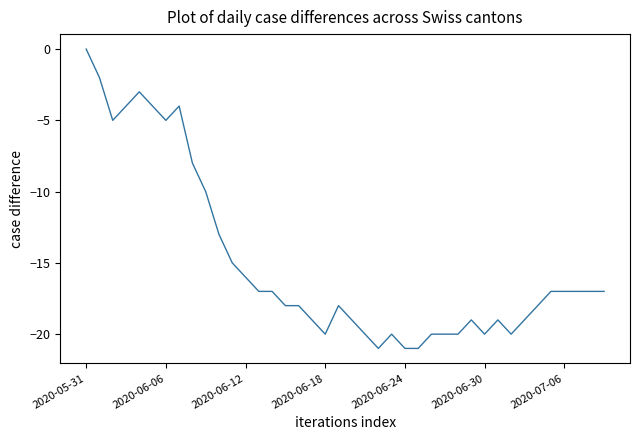

What is the difference between the maximum and minimum values?

21